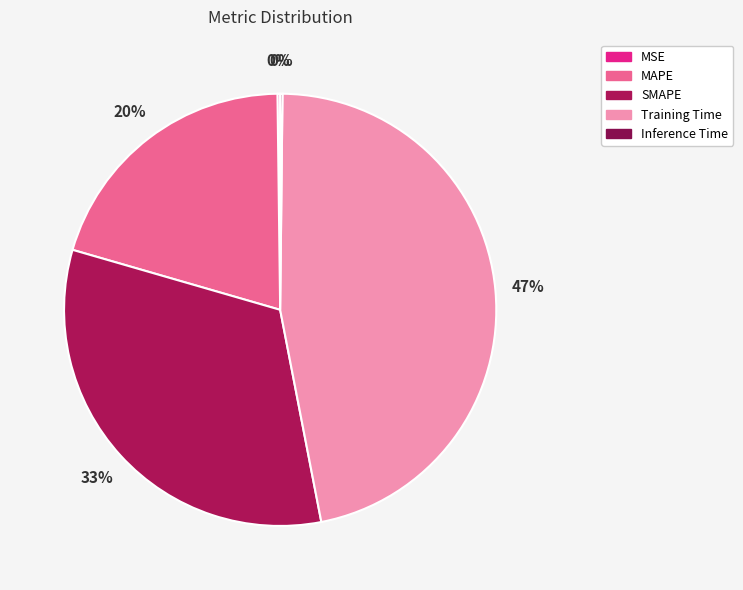

Which has a higher value, Training Time or MAPE?

Training Time